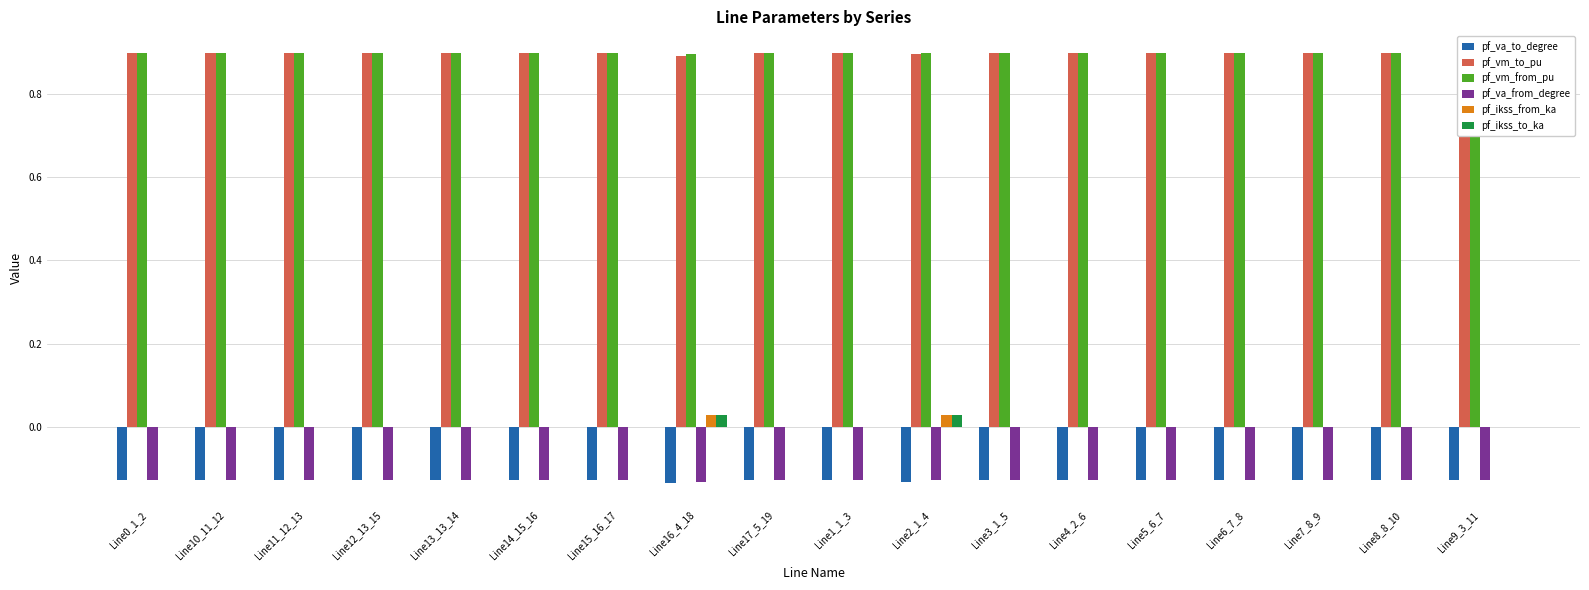

How many distinct data groups are displayed?

6